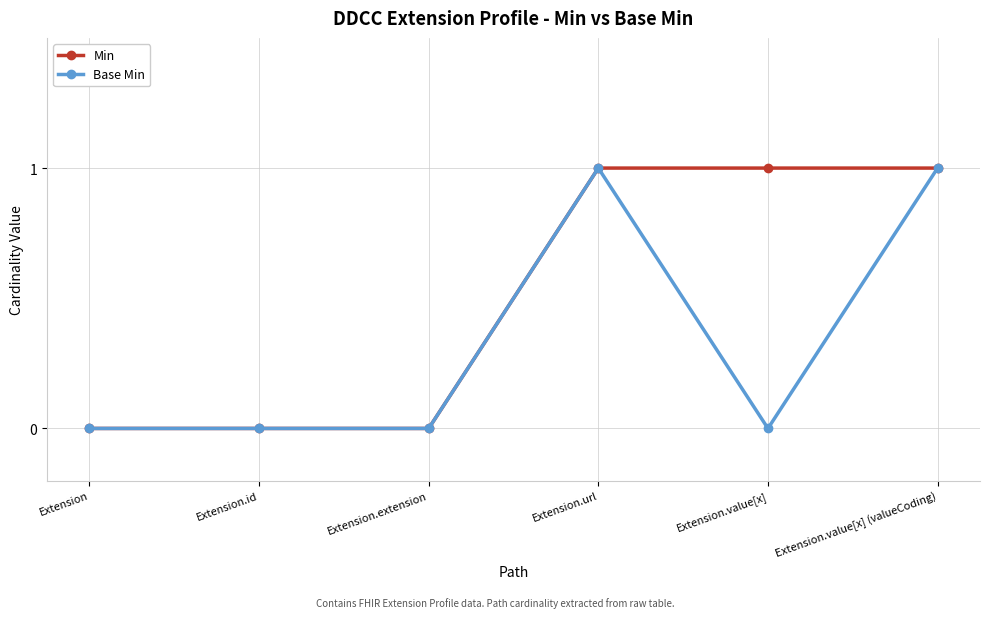

What position from the right is Extension.value[x]?

2